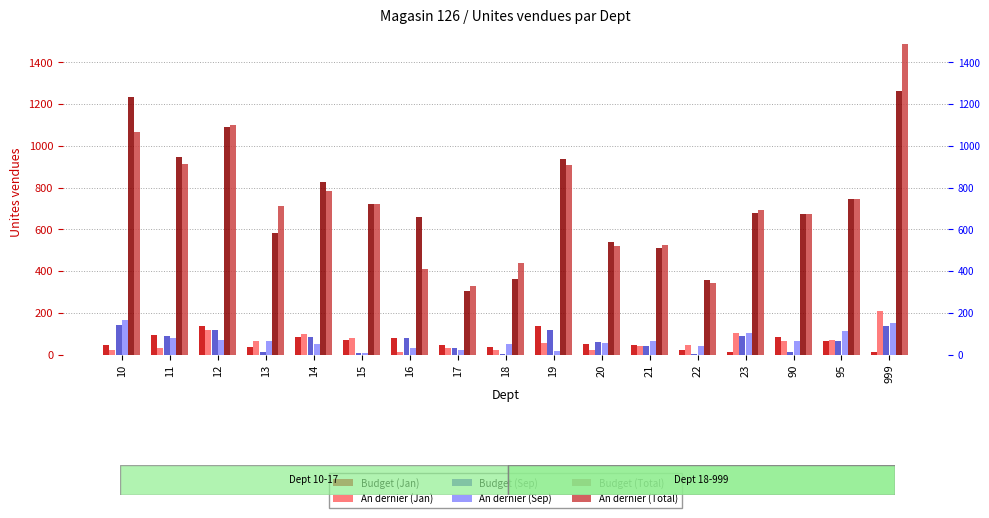

What are all the series names shown in the legend?

Budget (Jan), An dernier (Jan), Budget (Sep), An dernier (Sep), Budget (Total), An dernier (Total)